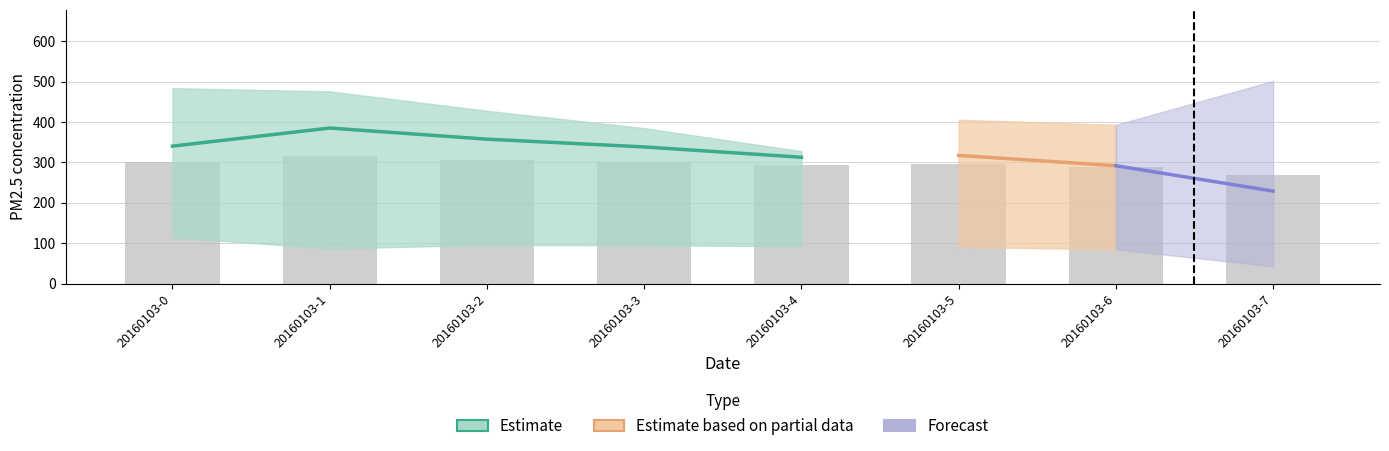

The 植物园 series shows 425 at 20160103-3. True or false?

False